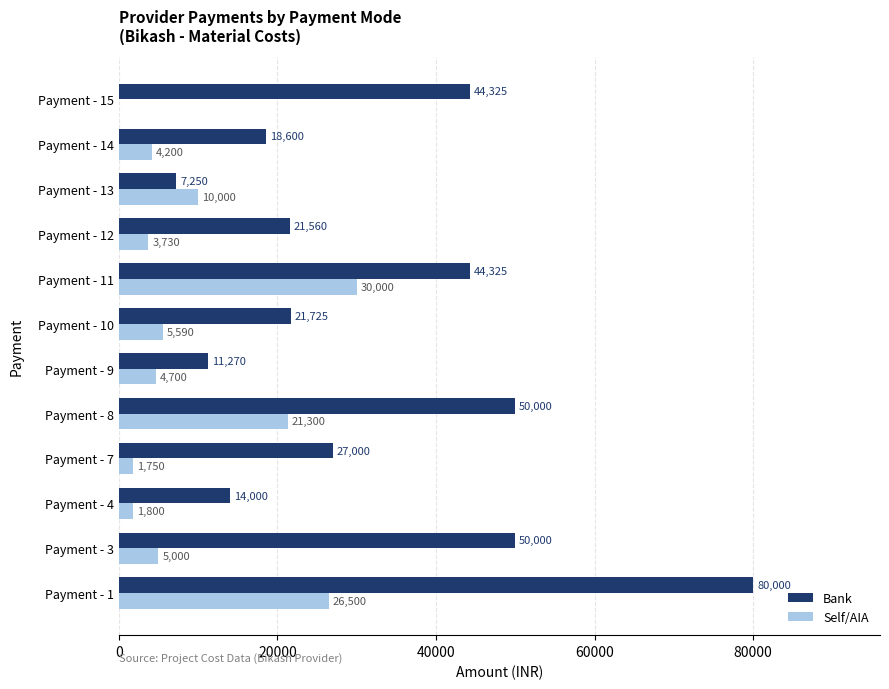

Read the Bank value at Payment - 1.

80000